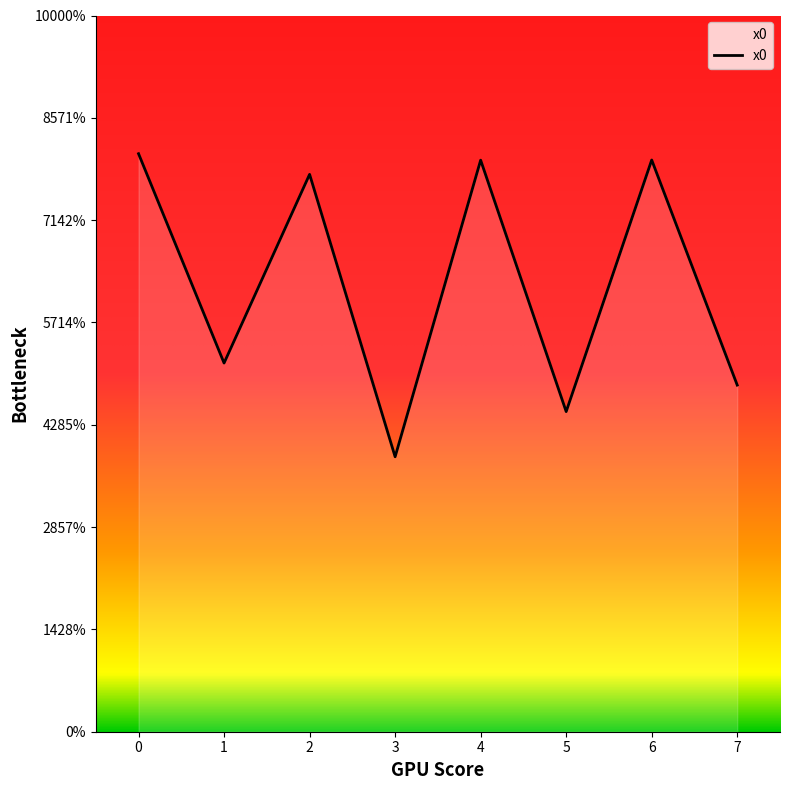

True or false: the data has more than 2 interior local peaks.

True